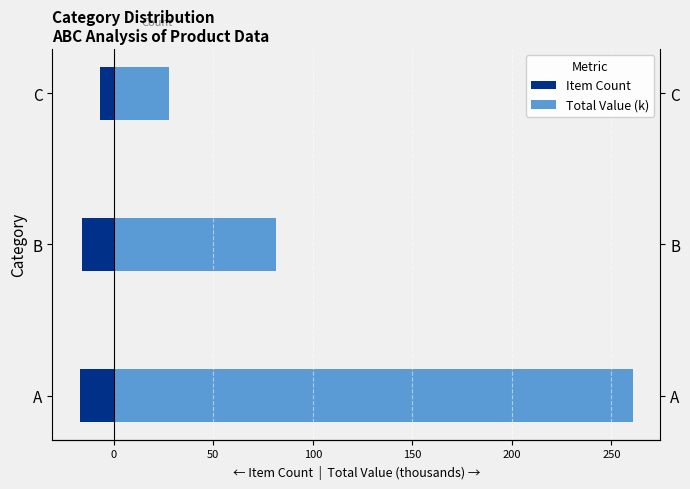

What is the maximum value for Item Count?

-7.0